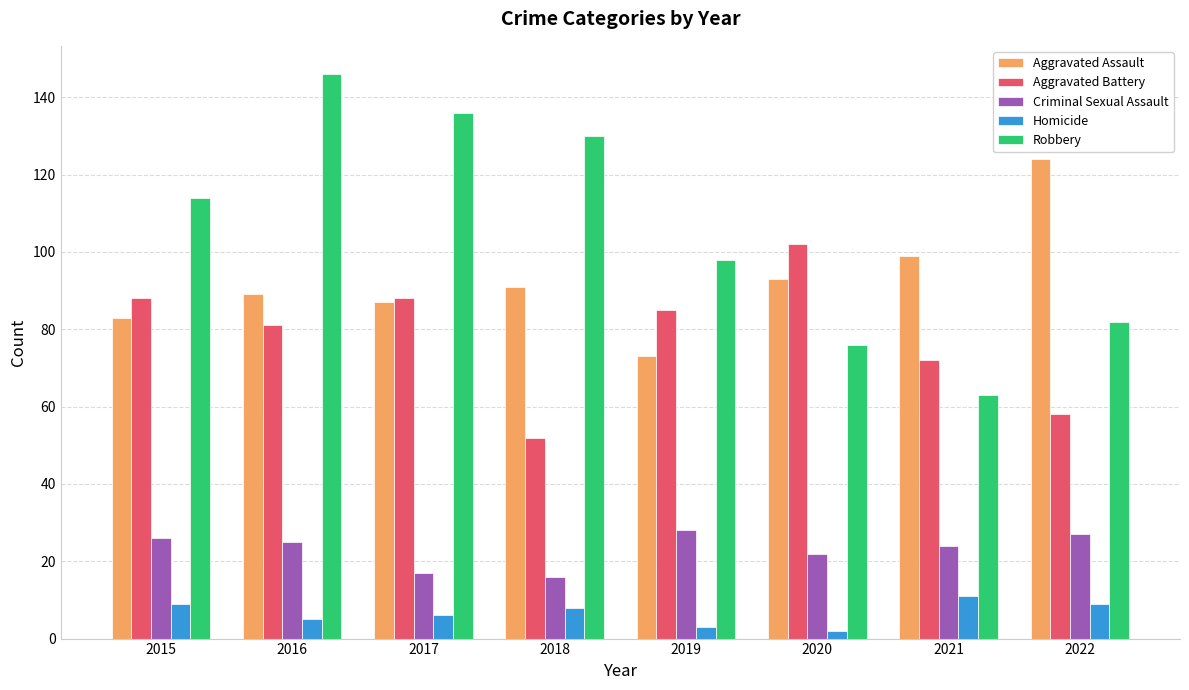

Rank the series by their maximum value, from highest to lowest.

Robbery, Aggravated Assault, Aggravated Battery, Criminal Sexual Assault, Homicide